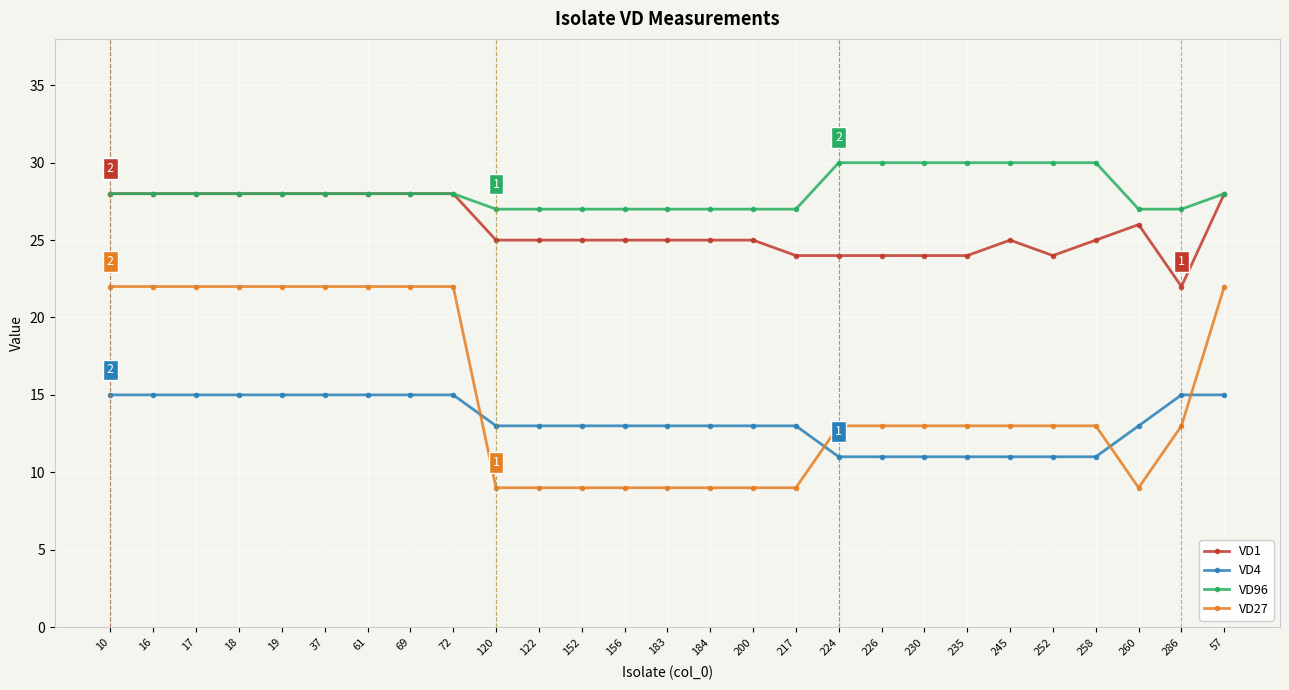

True or false: VD4 and VD1 cross at least once.

False